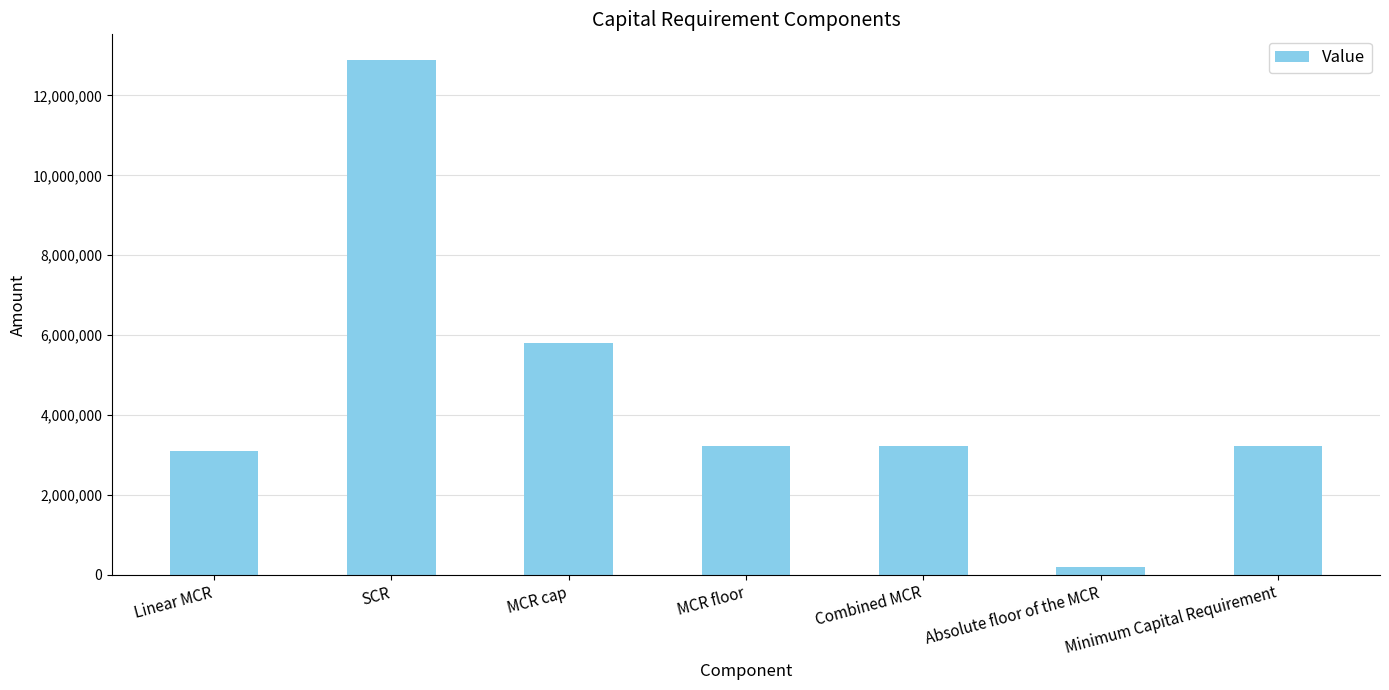

How many distinct data groups are displayed?

1